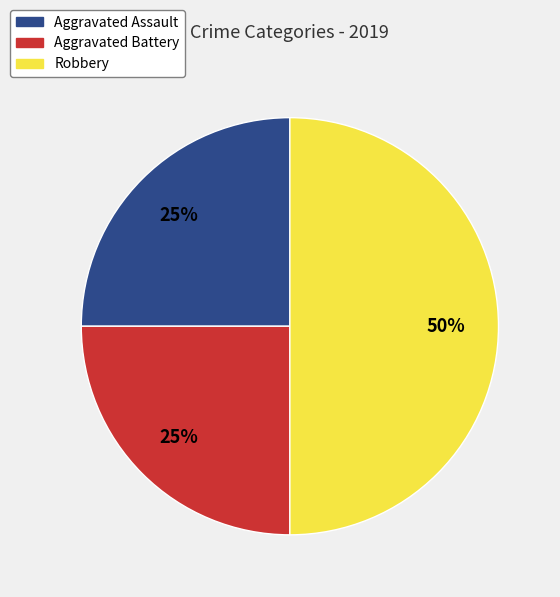

Is Aggravated Battery the majority of the pie?

No